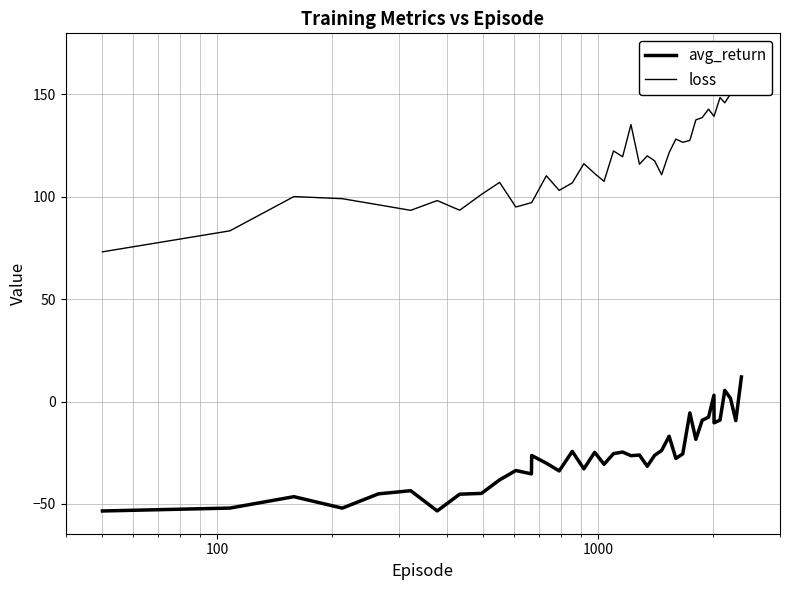

What is the sum of all loss values?

4695.8